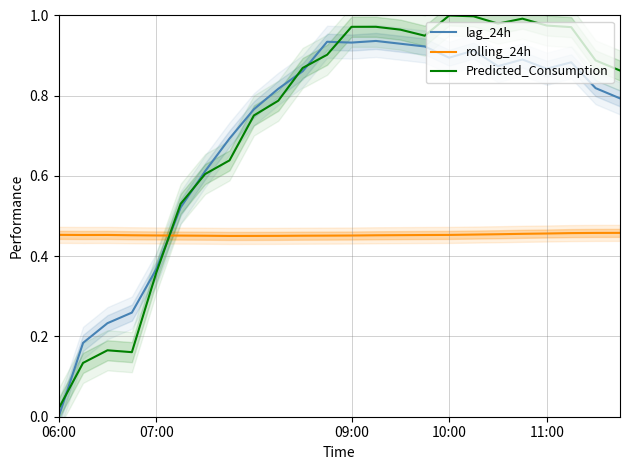

Between 13 and 10, which is larger?

13